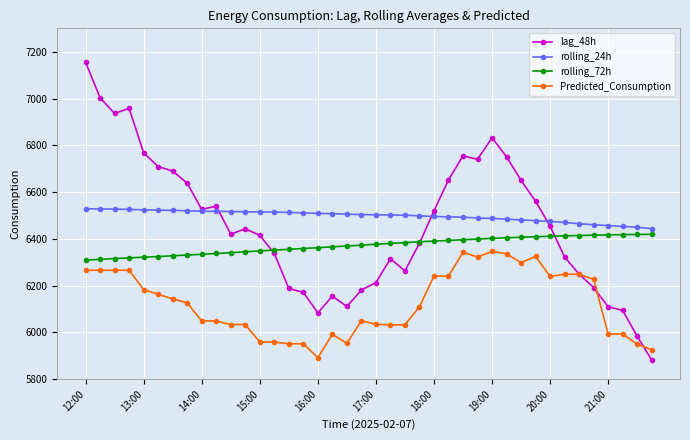

List the series in order of their peak value, highest first.

lag_48h, rolling_24h, rolling_72h, Predicted_Consumption